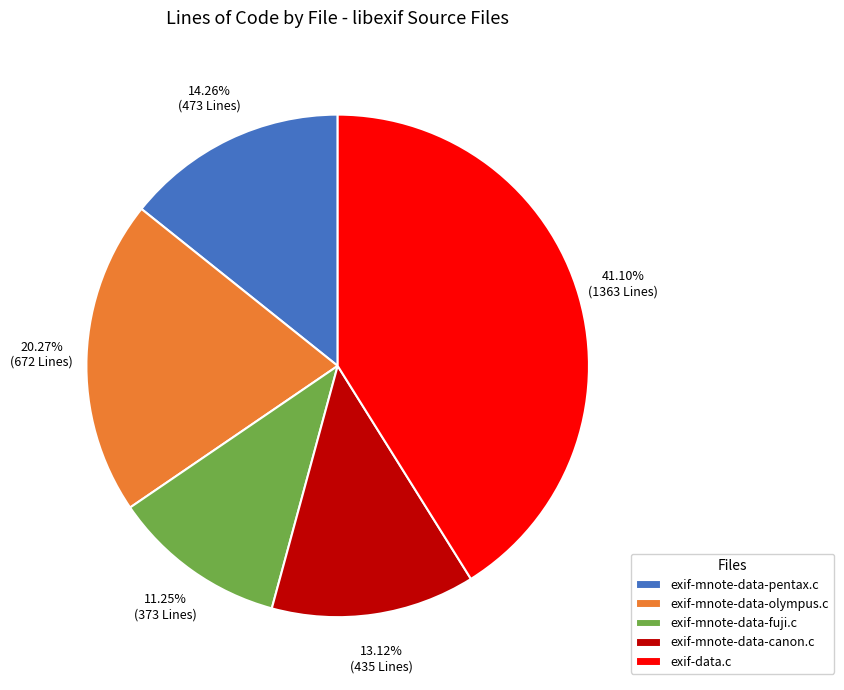

How many slices are in this pie chart?

5